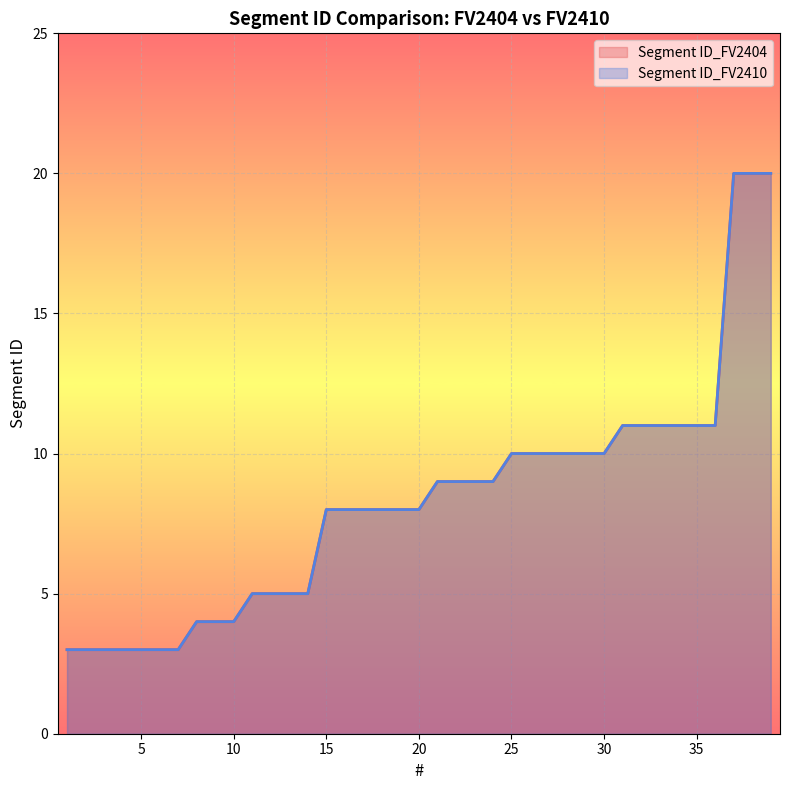

True or false: Segment ID_FV2410 has more than 0 interior local peaks.

False